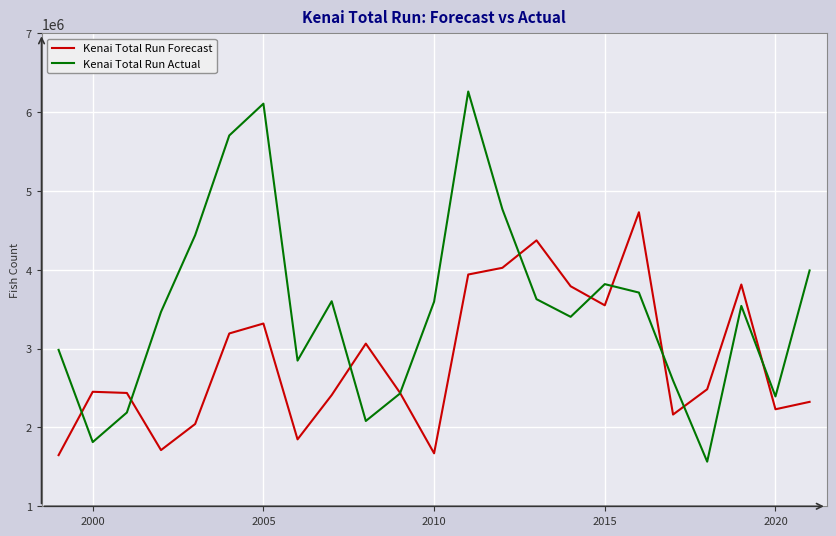

What is the maximum value for Kenai Total Run Forecast?

4731000